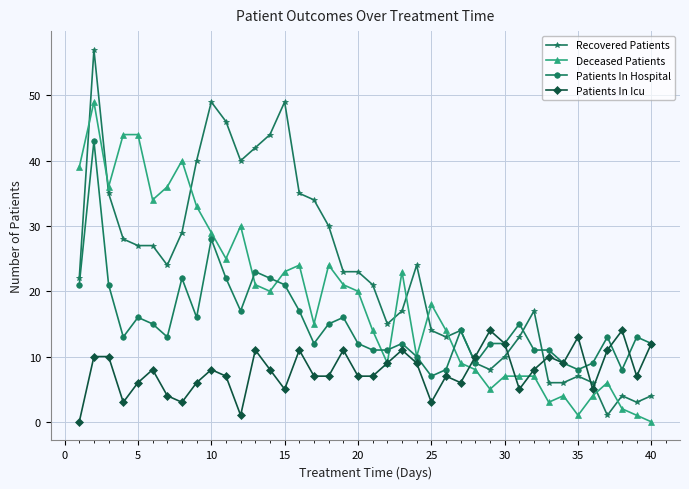

True or false: Recovered Patients has more than 0 interior local peaks.

True